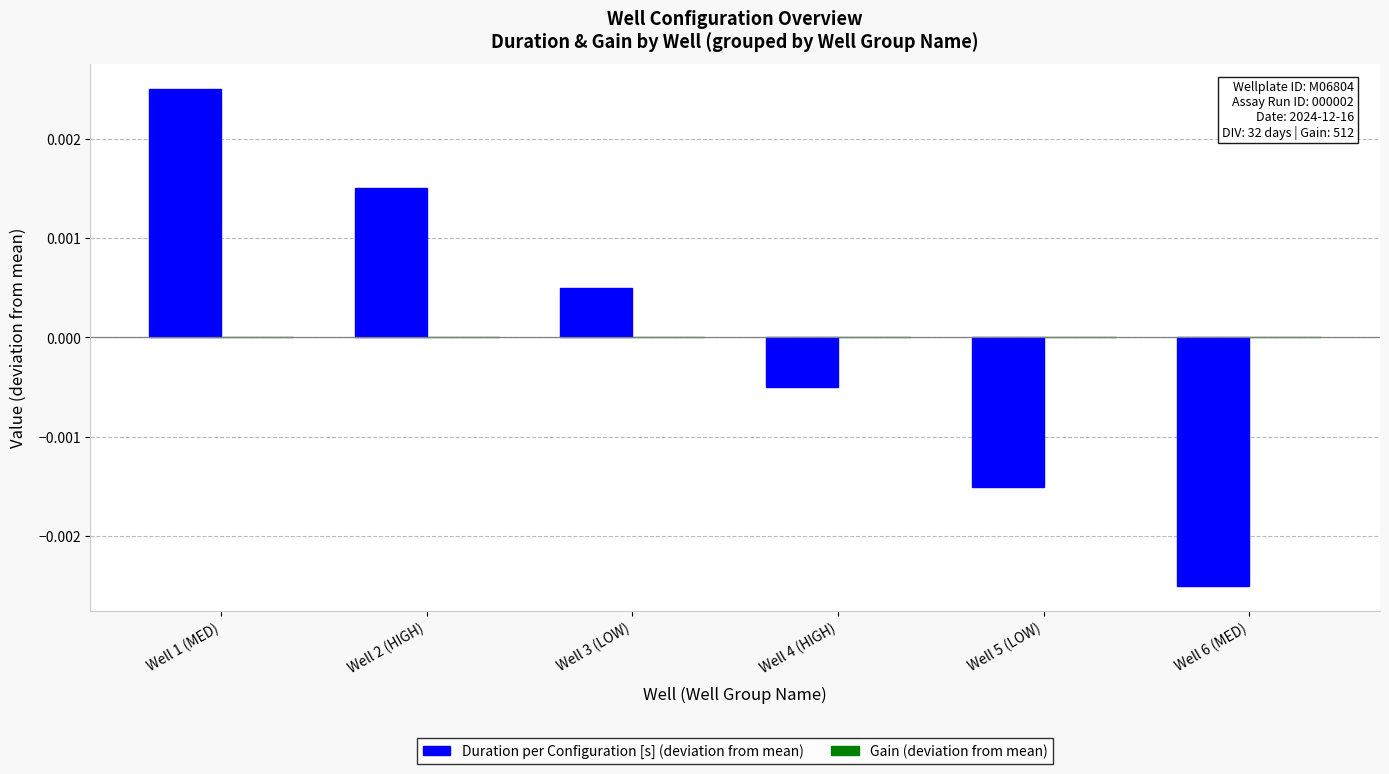

Where does the data first go above 0?

Well 1 (MED)